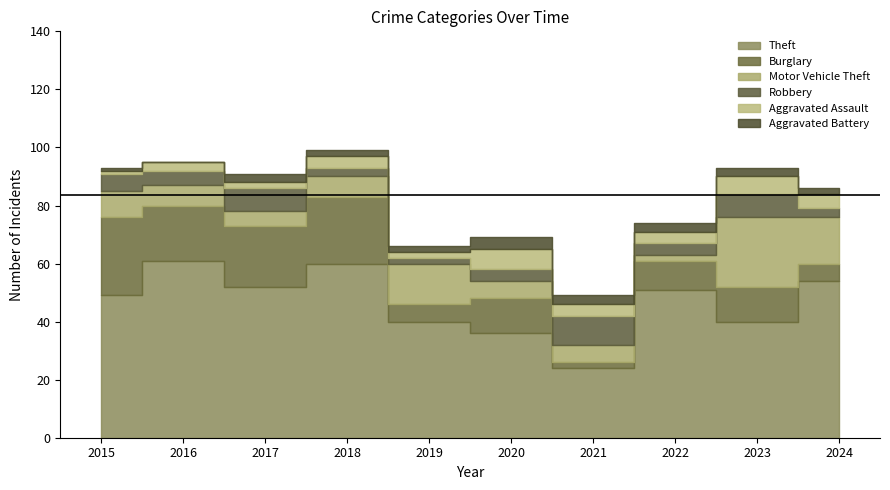

What is the difference between the maximum and second lowest values in the Motor Vehicle Theft series?

19